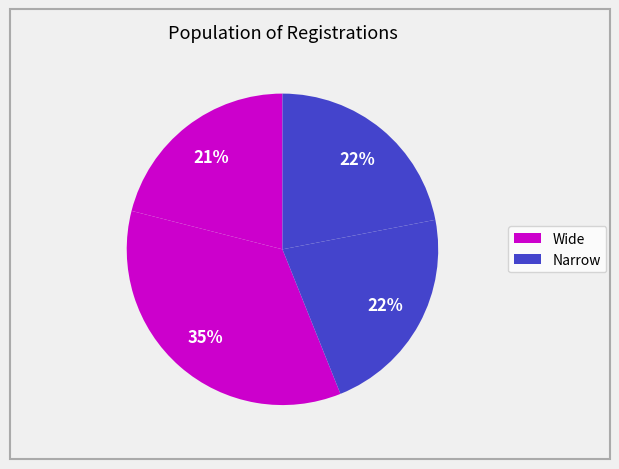

Count the number of slices in the pie.

4